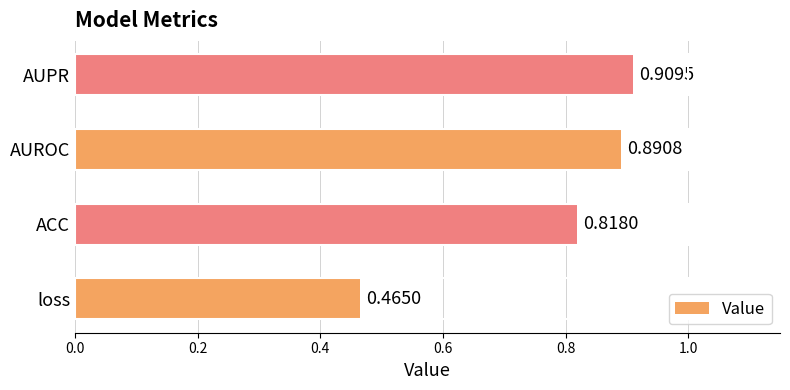

What is the difference between the values at loss and AUROC?

0.4